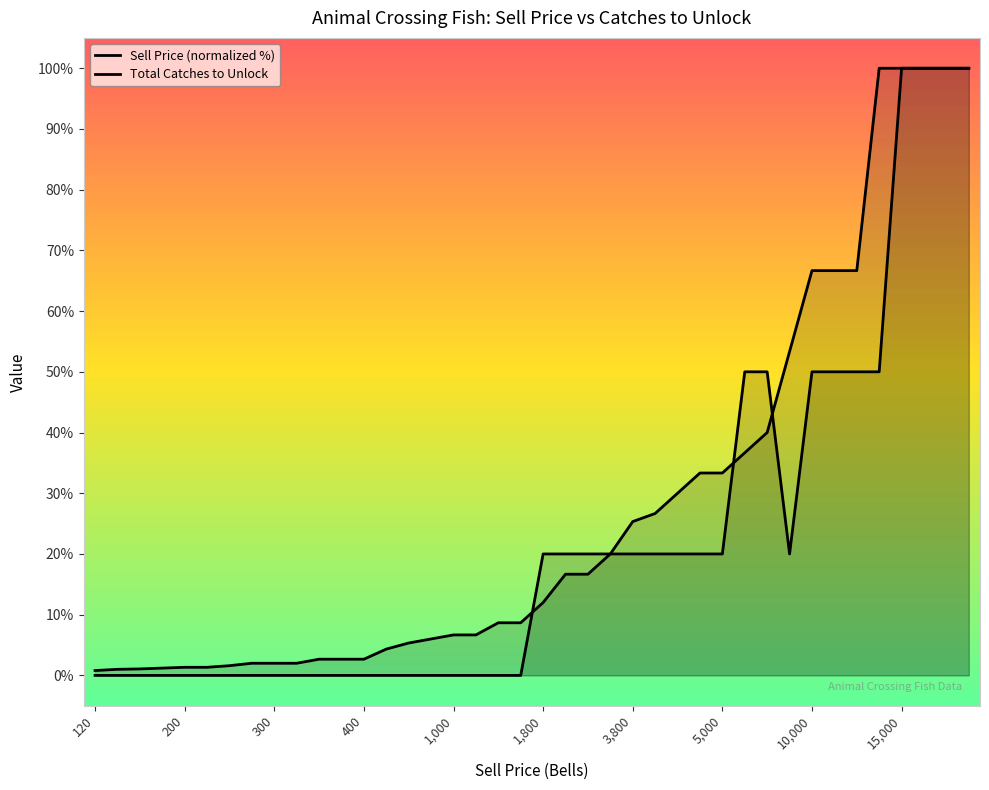

Does the chart display data point markers on the line(s)?

No